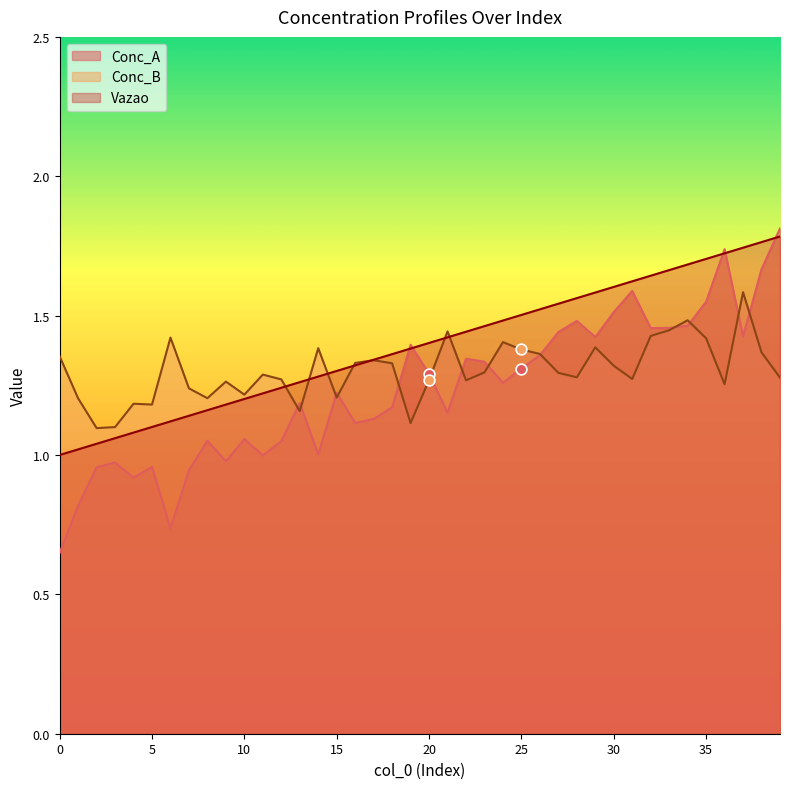

At which category is the sum across all series the highest?

39